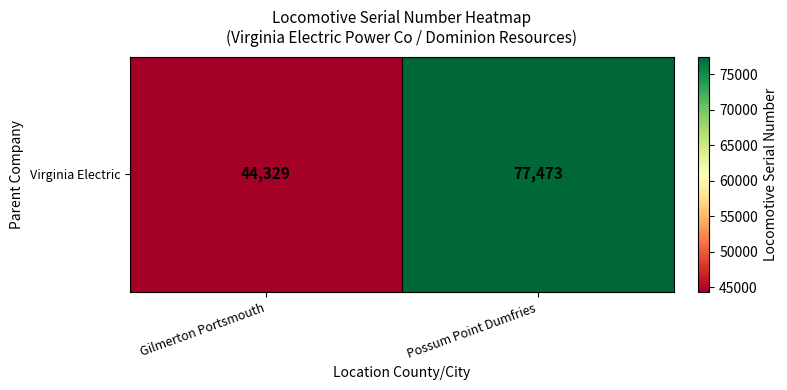

How many values are below 77473?

1